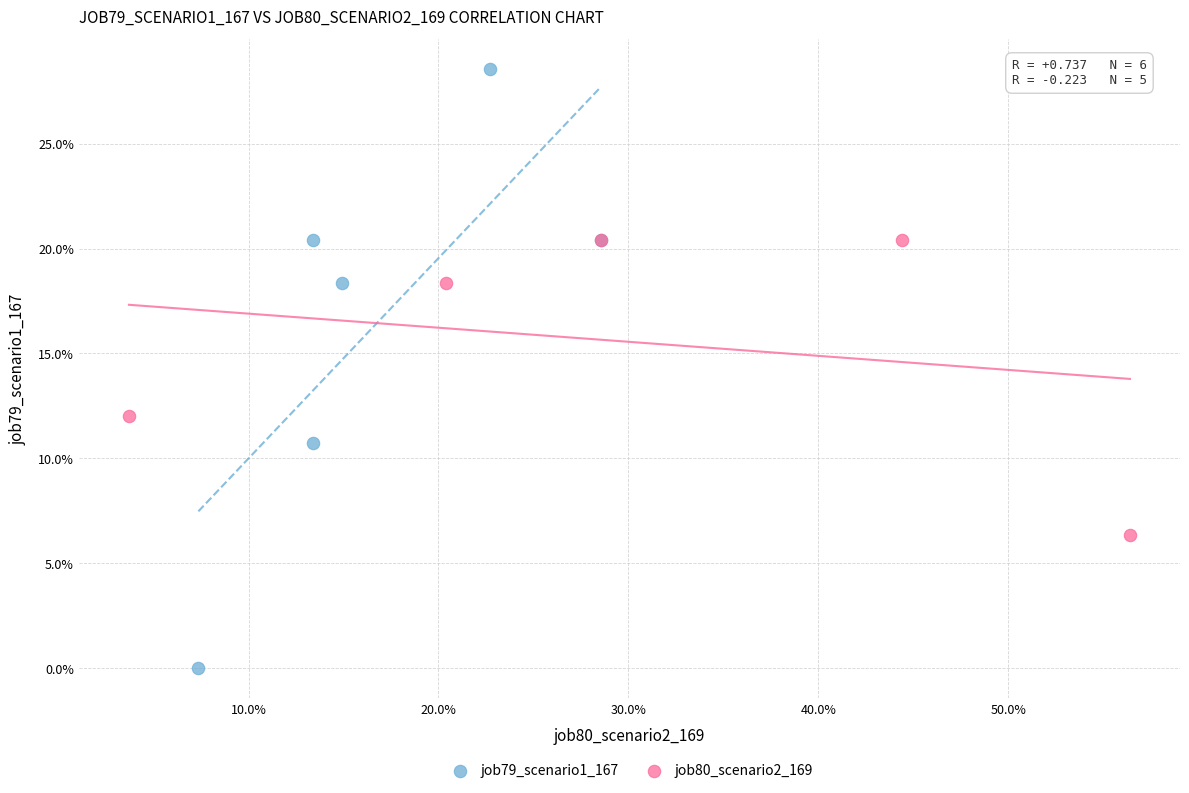

What are all the series names shown in the legend?

job79_scenario1_167, job80_scenario2_169